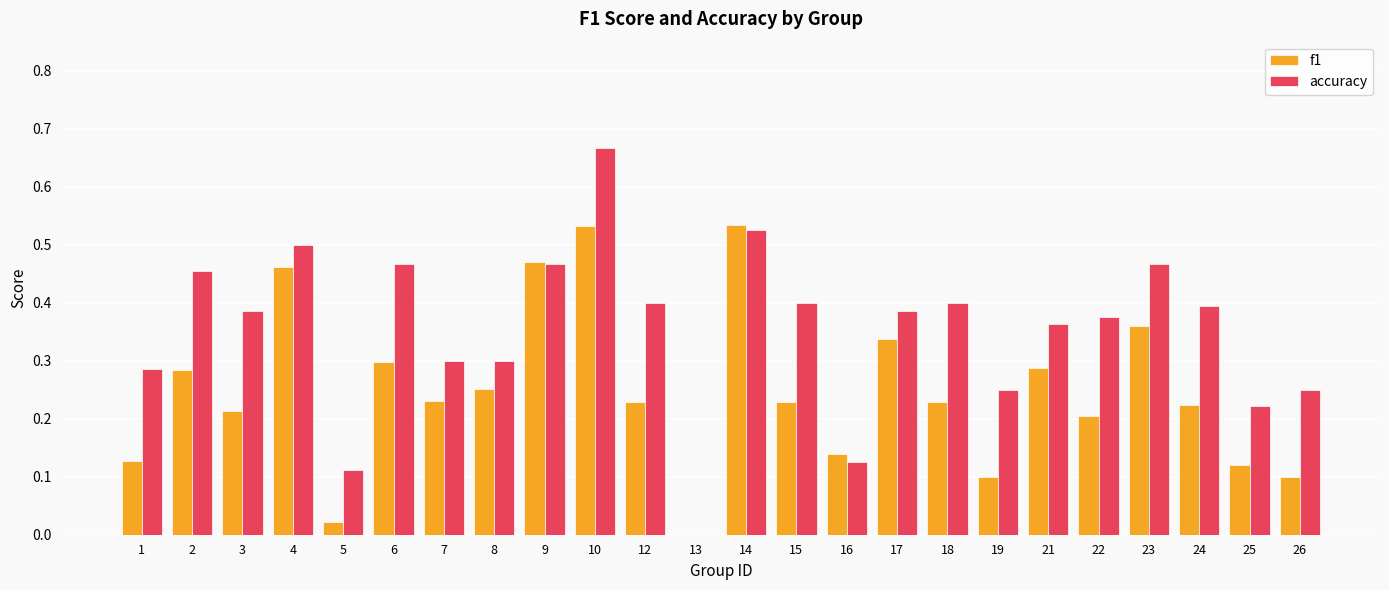

Are the bars grouped side by side (vs. stacked)?

Yes